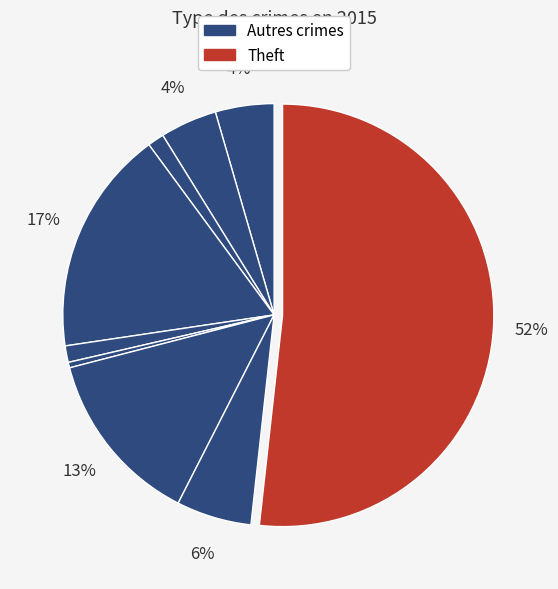

Count the number of slices in the pie.

9